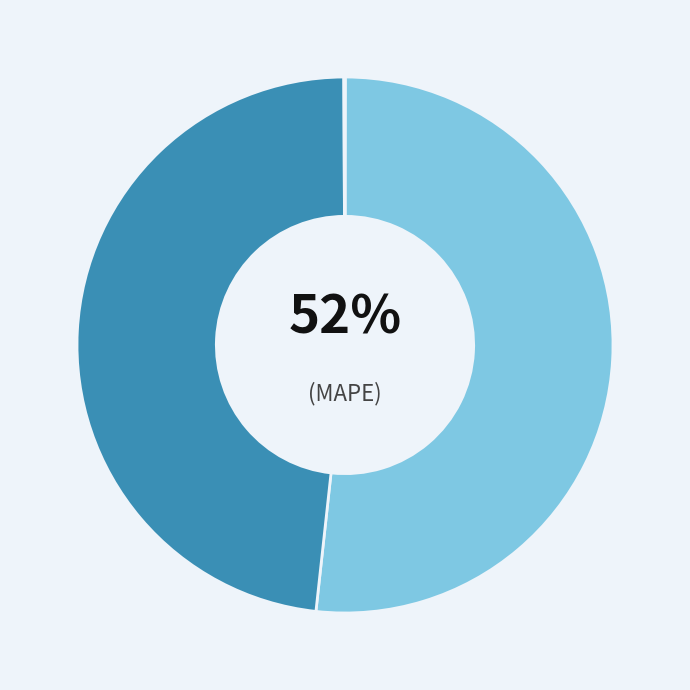

Between Inference Time and SMAPE, which is larger?

SMAPE